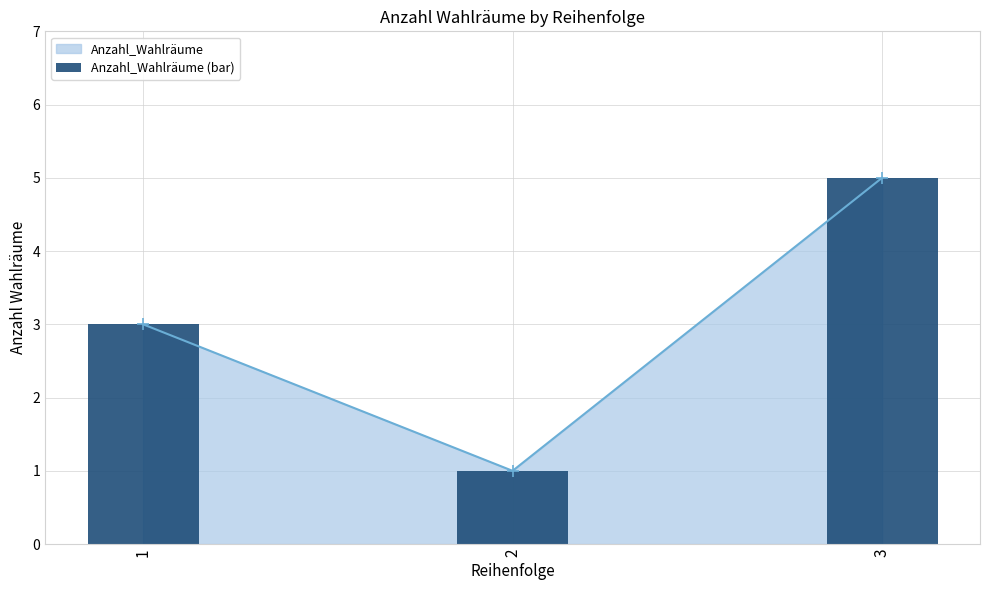

What is the change in value from 1 to 3?

+2